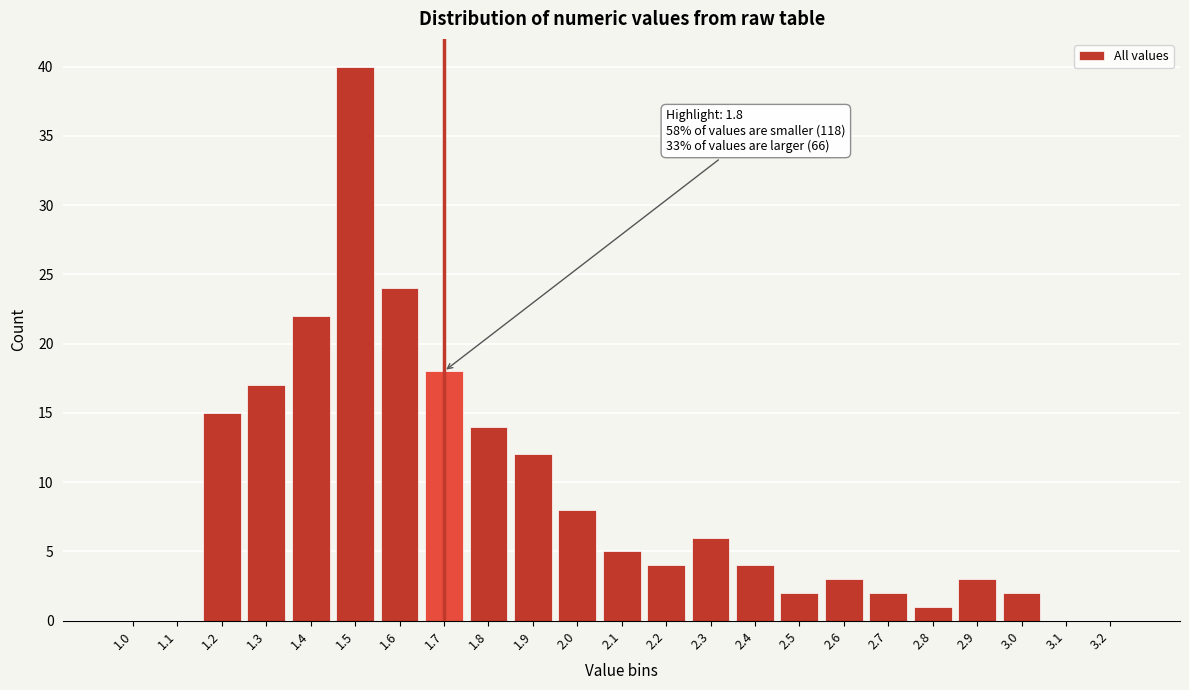

Reading left to right, extract all data points from this chart.

1.0=0	1.1=0	1.2=15	1.3=17	1.4=22	1.5=40	1.6=24	1.7=18	1.8=14	1.9=12	2.0=8	2.1=5	2.2=4	2.3=6	2.4=4	2.5=2	2.6=3	2.7=2	2.8=1	2.9=3	3.0=2	3.1=0	3.2=0